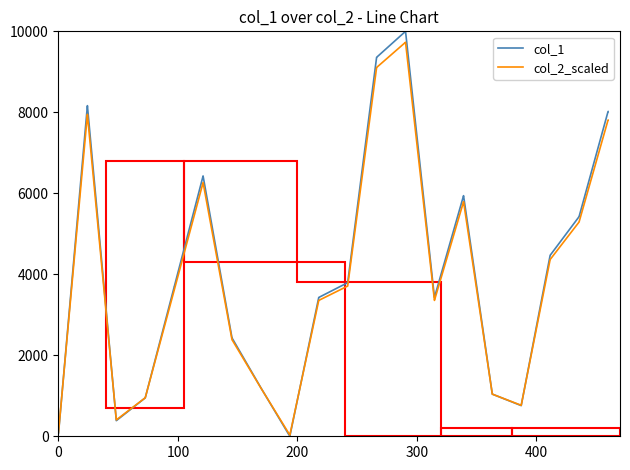

Which series has the largest total across all categories?

col_1